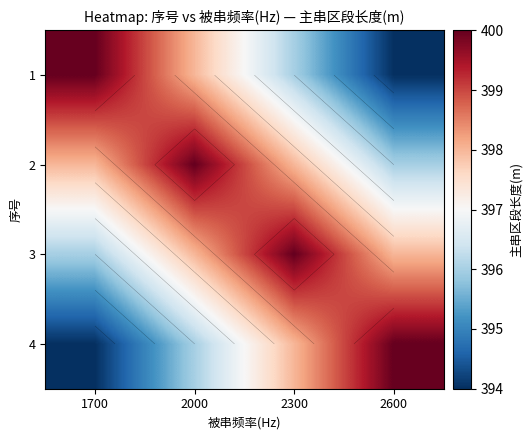

What is the sum of all 1 values?

1588